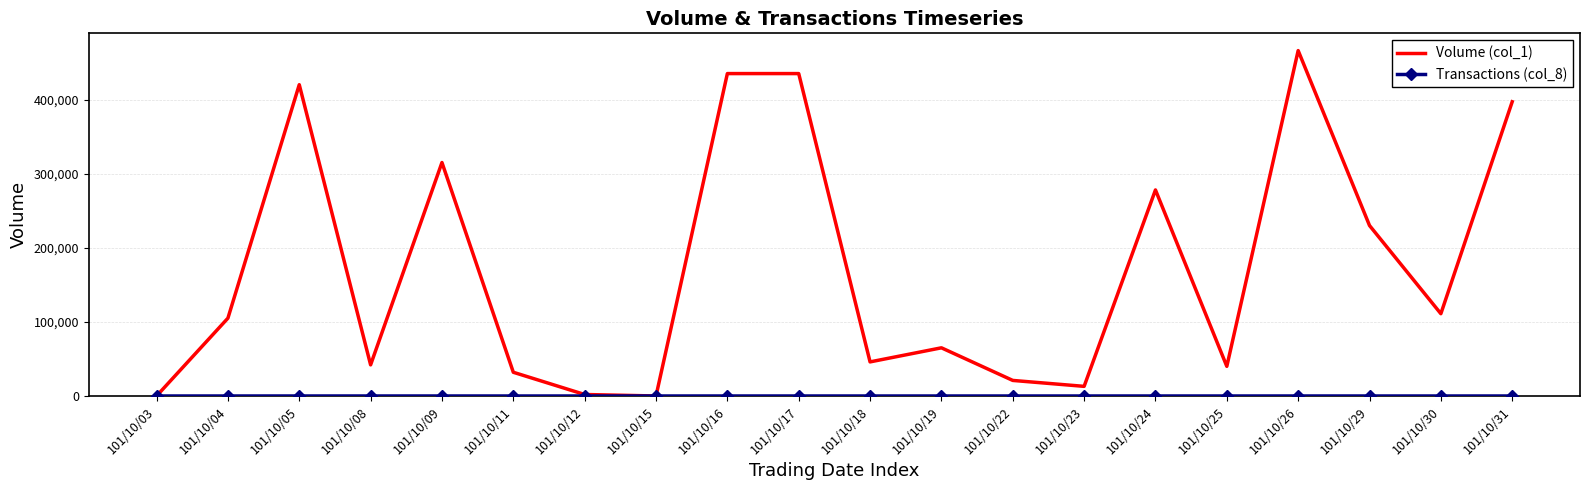

What is the greatest value displayed?

466000